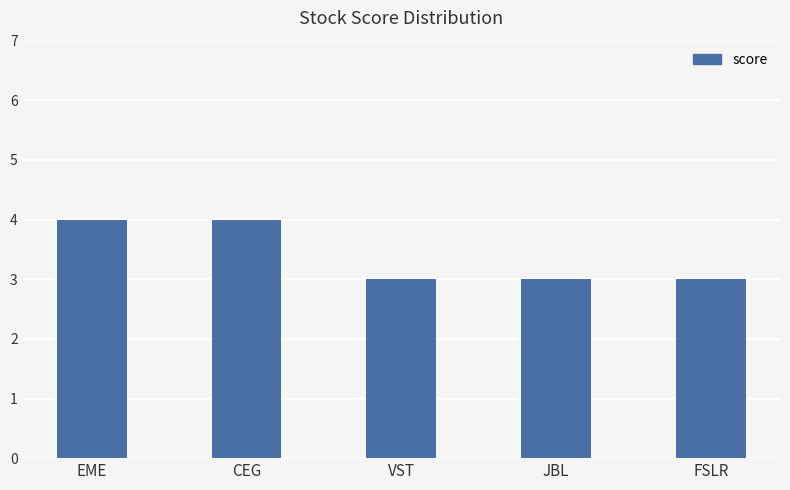

Reading left to right, transcribe all the data shown in this chart.

4	4	3	3	3